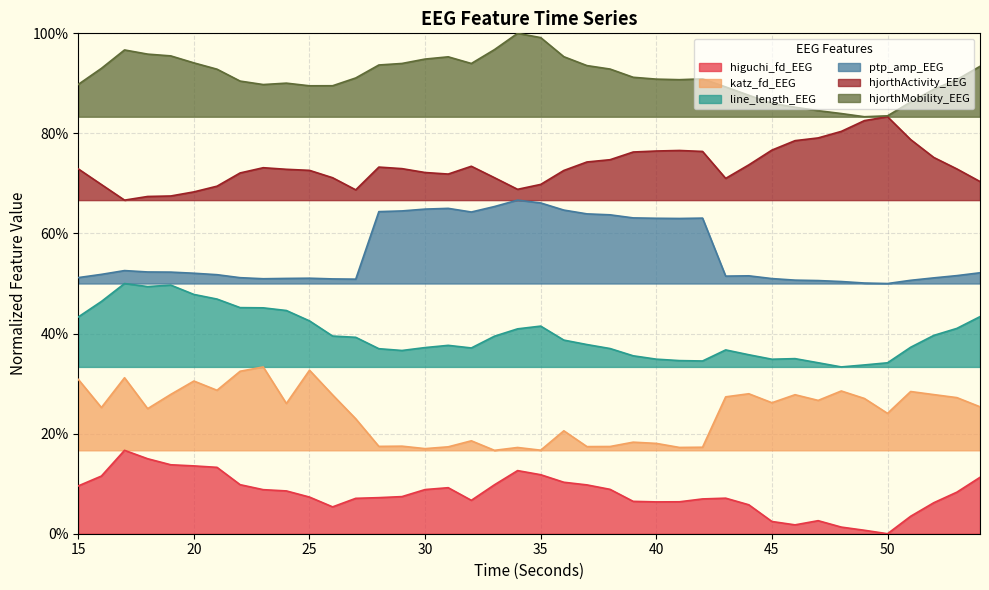

At 31, list the series in order from smallest to largest.

higuchi_fd_EEG, katz_fd_EEG, line_length_EEG, ptp_amp_EEG, hjorthActivity_EEG, hjorthMobility_EEG